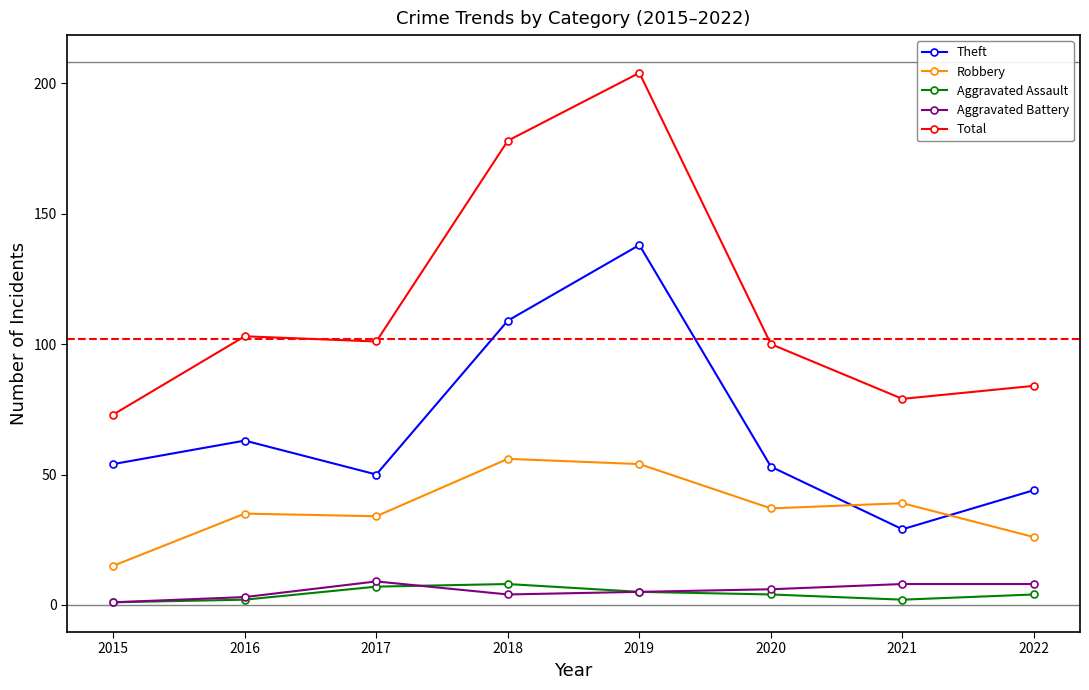

True or false: Aggravated Assault has a value of 4 at 2020.

True